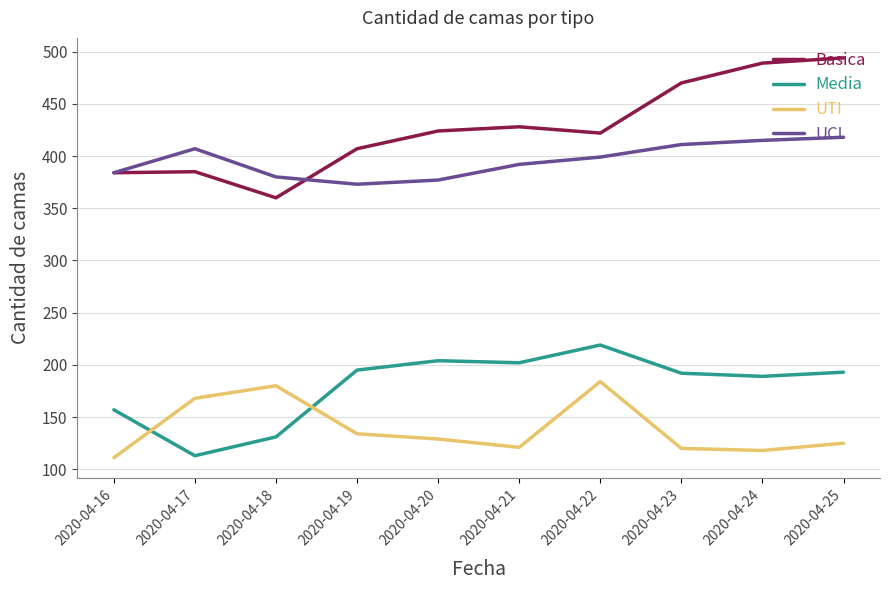

Rank the series by their maximum value, from lowest to highest.

UTI, Media, UCI, Basica